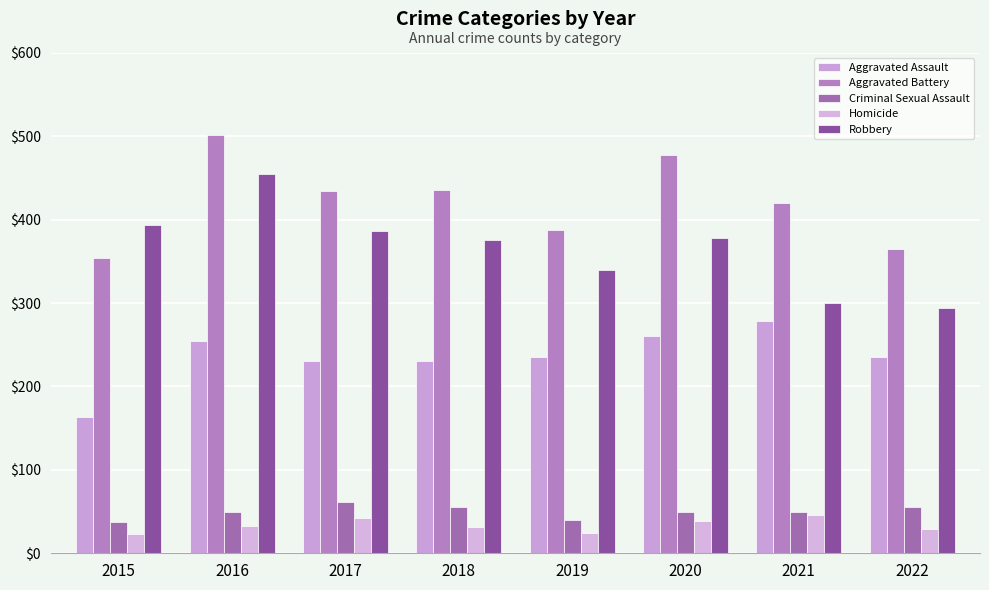

Reading left to right, list all the values displayed in this chart.

Aggravated Assault: 163	255	230	231	235	261	279	235
Aggravated Battery: 354	501	434	436	388	478	420	365
Criminal Sexual Assault: 38	49	62	56	40	49	50	56
Homicide: 23	33	42	31	24	39	46	29
Robbery: 393	455	386	375	340	378	300	294